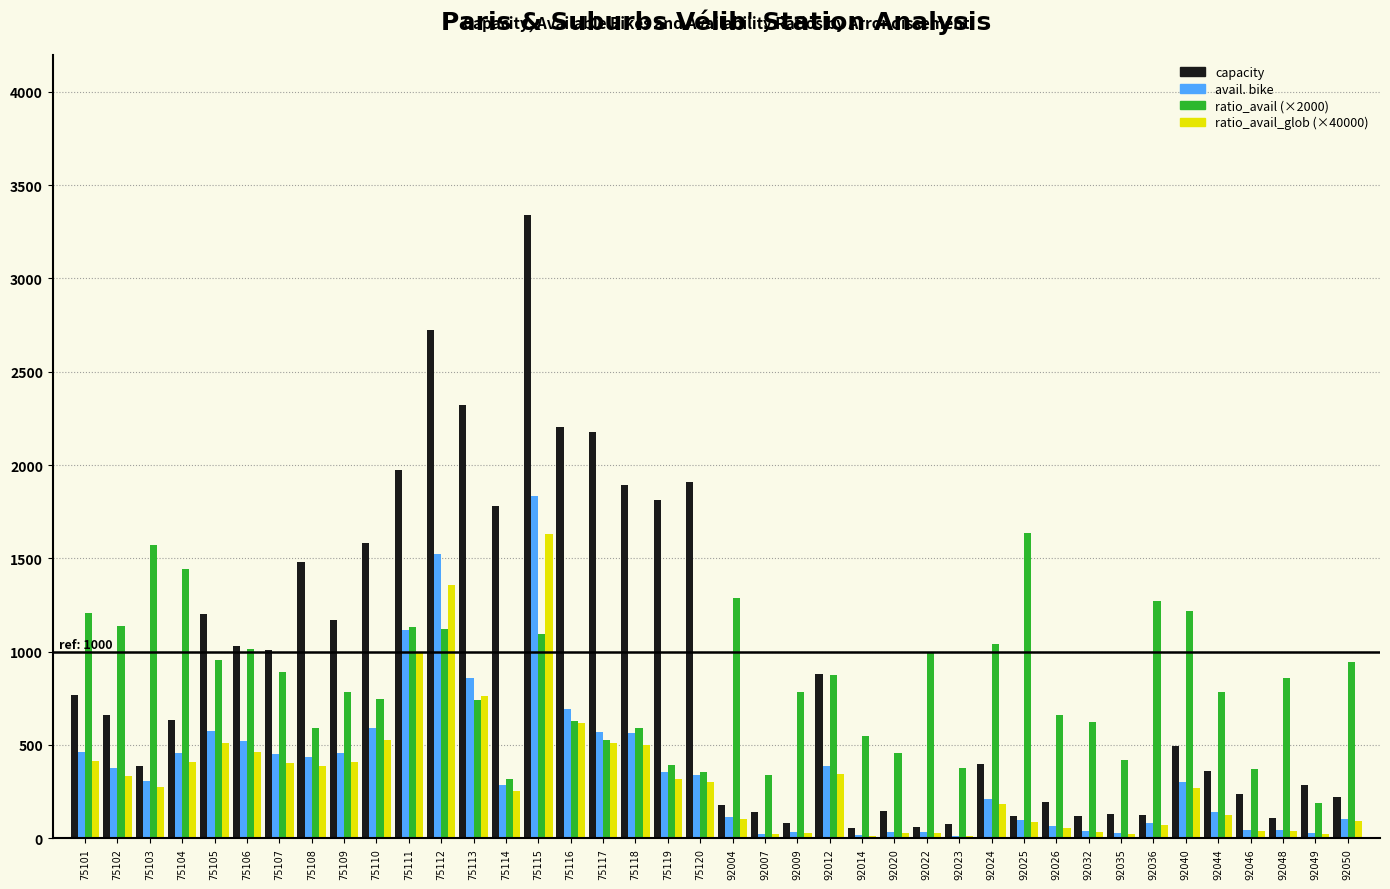

What is the maximum value for ratio_avail_glob (×40000)?

1631.2